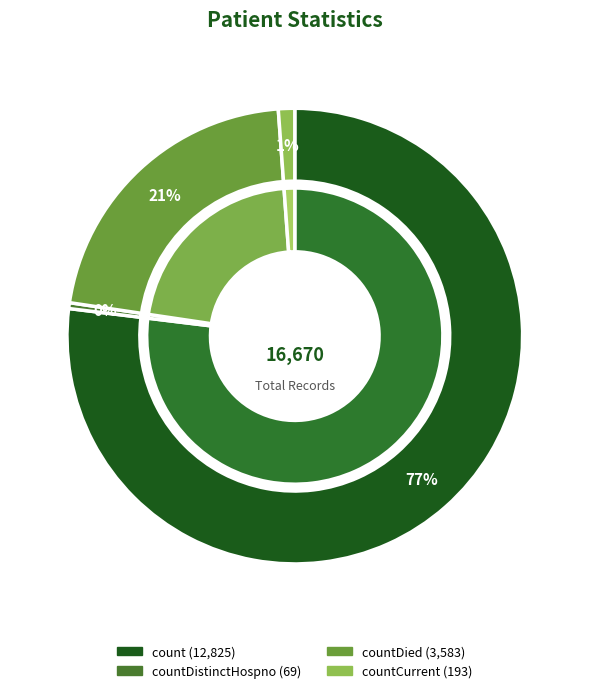

Does any single category account for the majority?

Yes